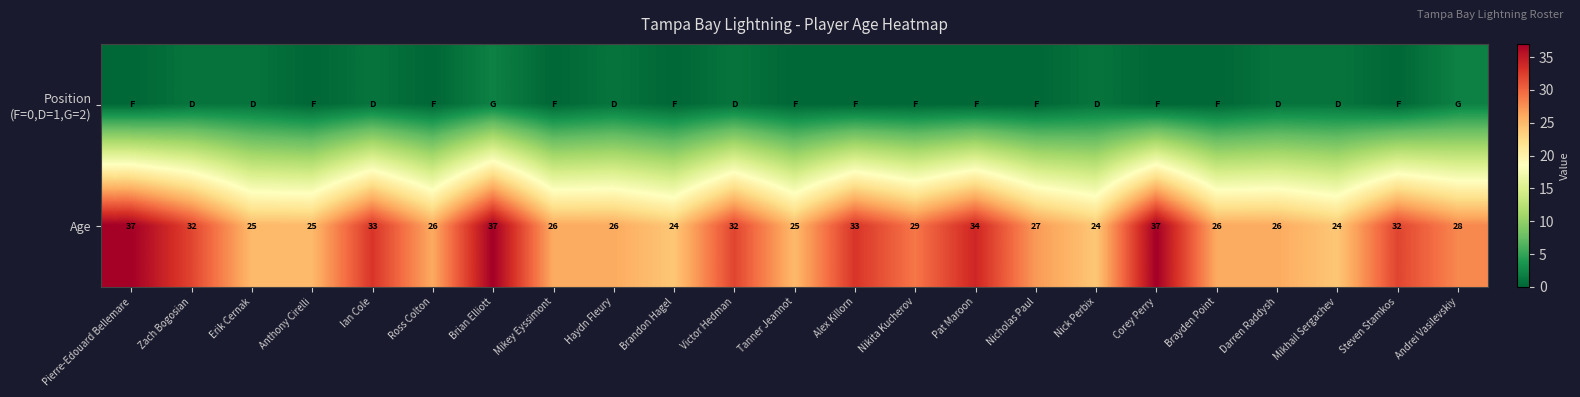

What is the lowest value of the Age series?

24